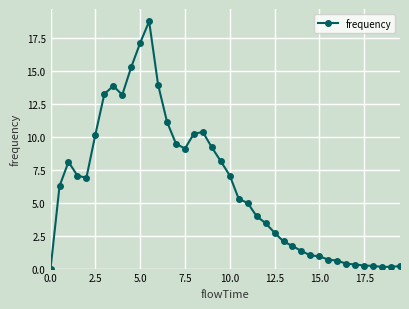

How many lines are shown in the chart?

1